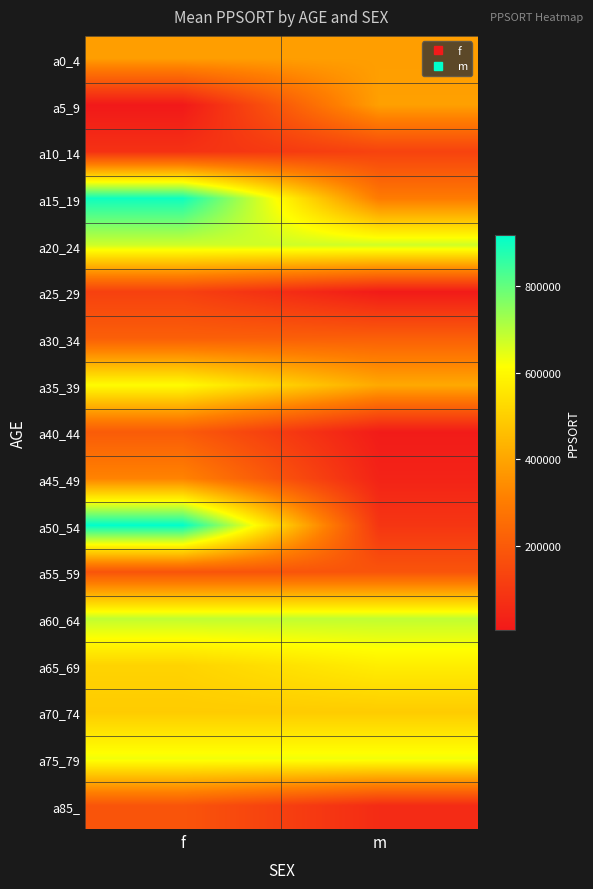

Between f and m, which series saw the biggest shift?

a50_54